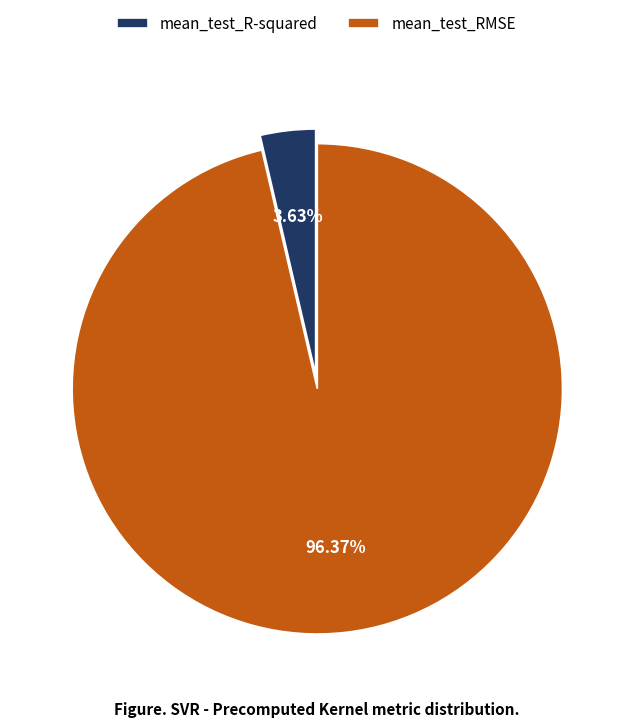

Do mean_test_R-squared and mean_test_RMSE together represent more than half of the pie?

Yes